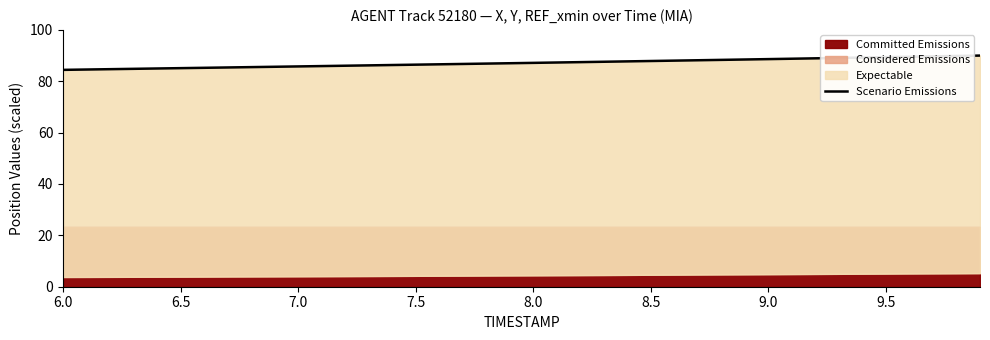

True or false: the data shows 49.2 at 19.

False